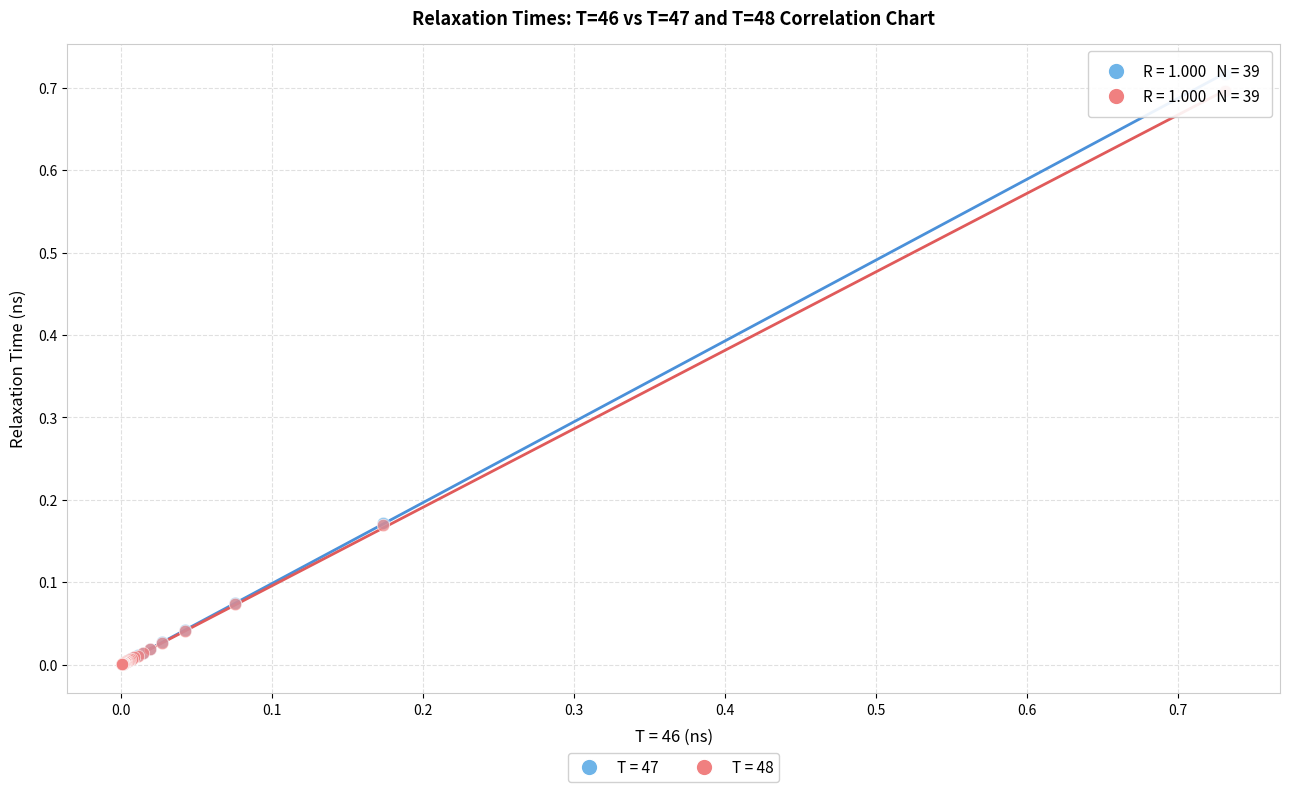

Which series has the widest spread of Y values?

T = 47